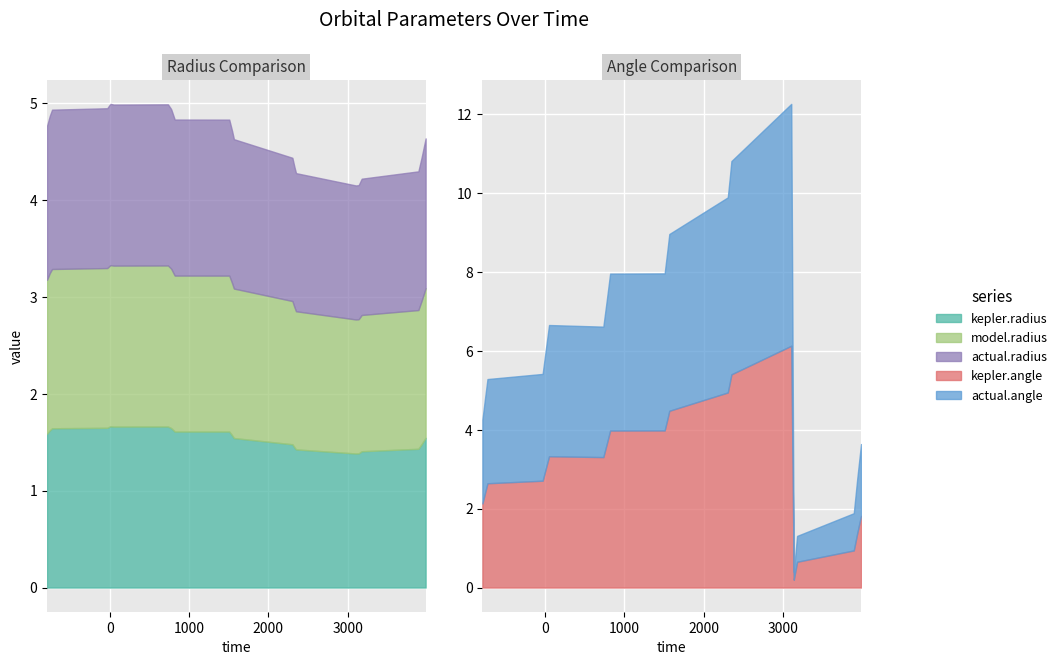

Which has a higher value, model.radius or 17?

17